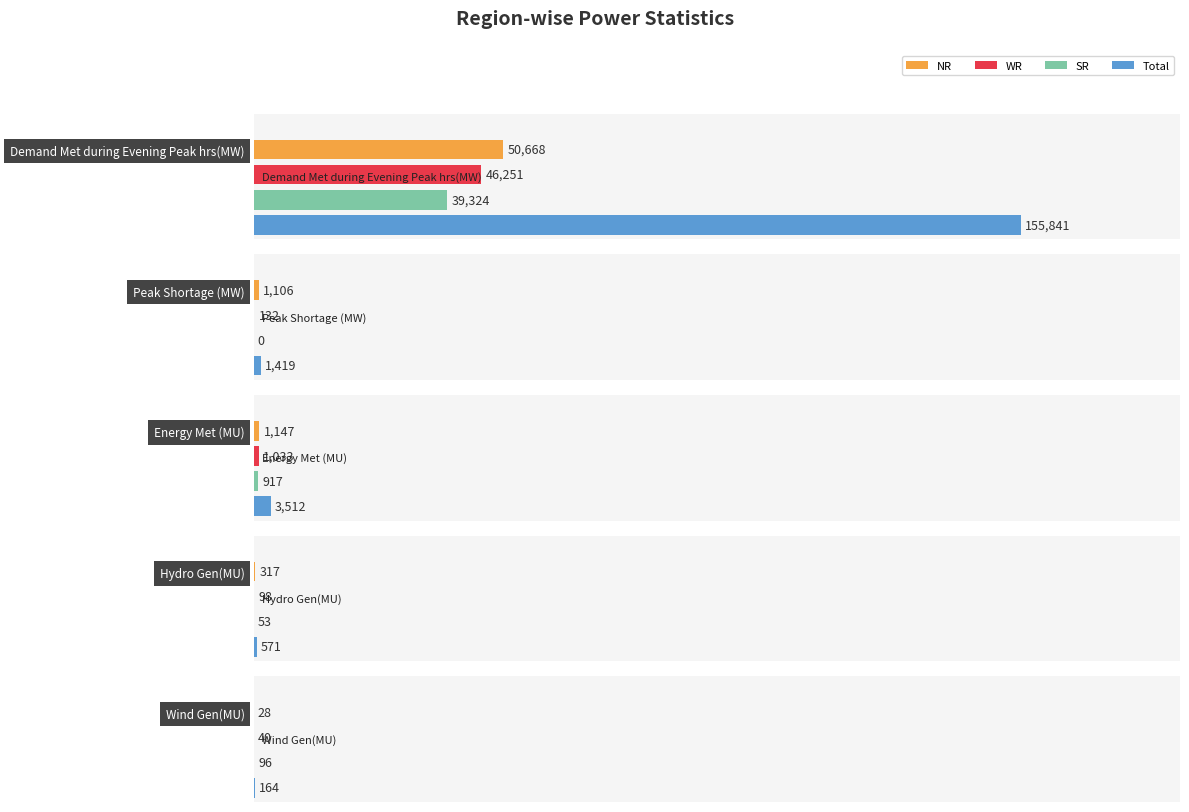

What is the difference between the WR values at Peak Shortage (MW) and Hydro Gen(MU)?

34